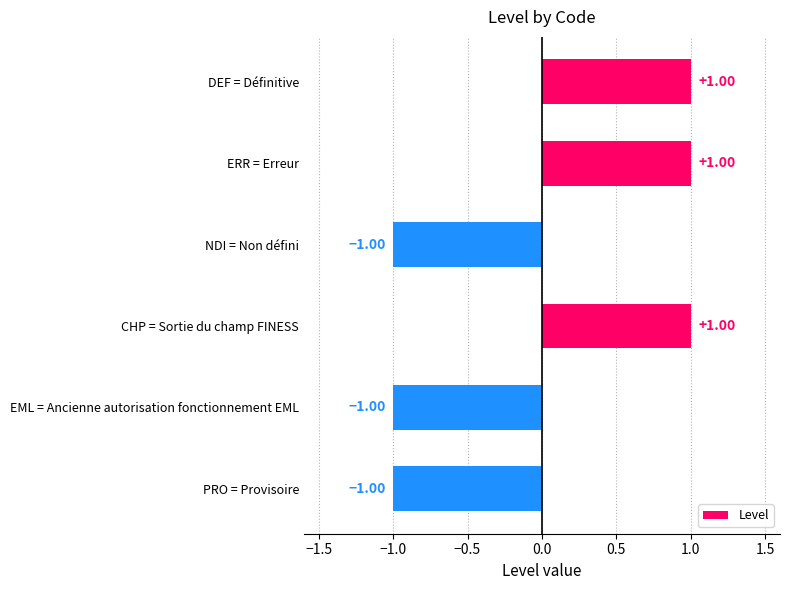

What is the greatest value displayed?

1